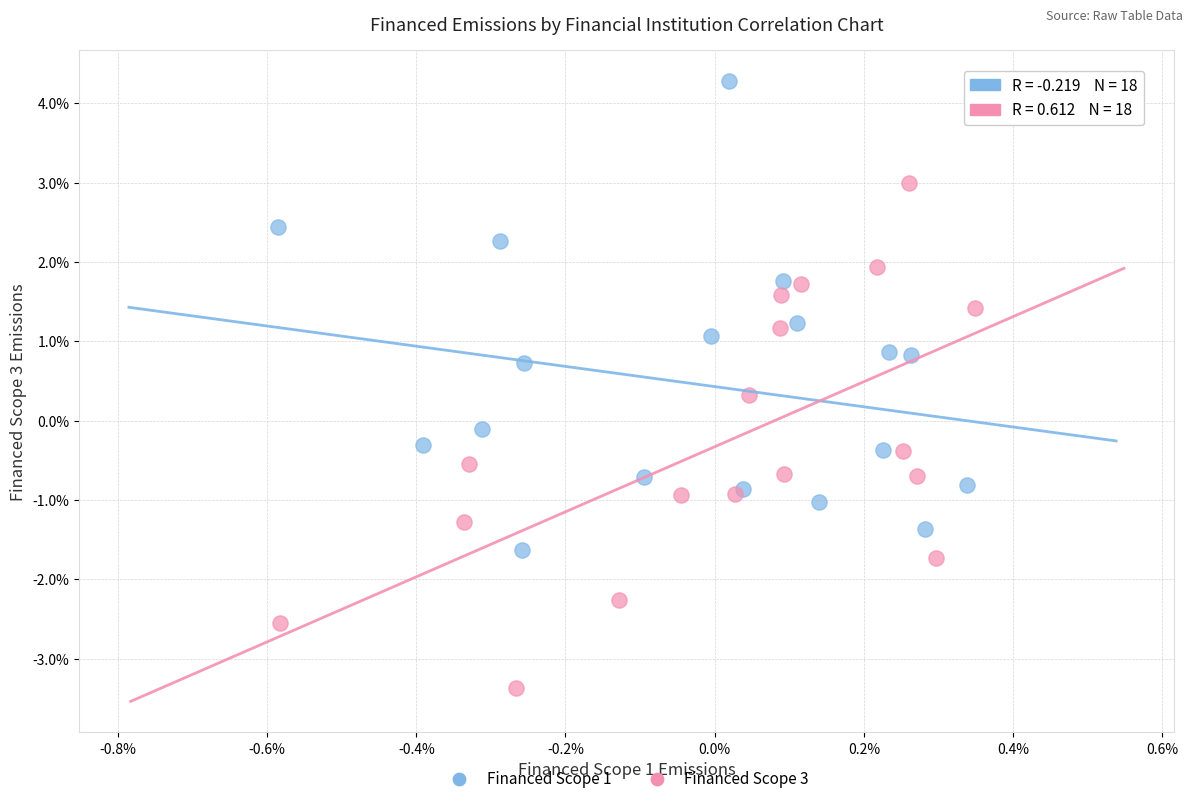

Which series contains the highest Y value?

Financed Scope 1